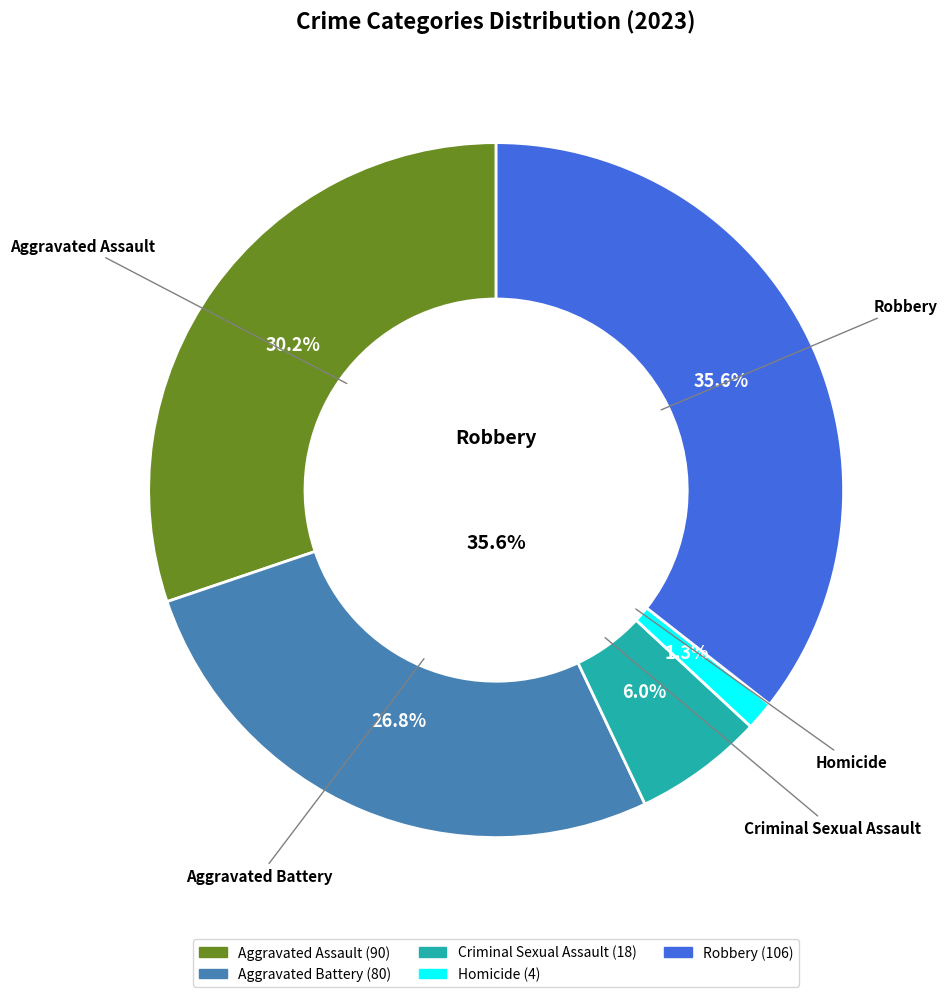

To the nearest percent, what percentage of the pie is Aggravated Assault?

30%